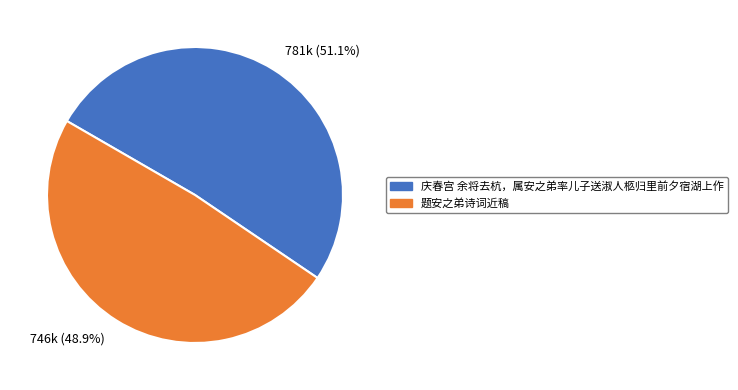

Which category accounts for the majority?

庆春宫 余将去杭，属安之弟率儿子送淑人柩归里前夕宿湖上作